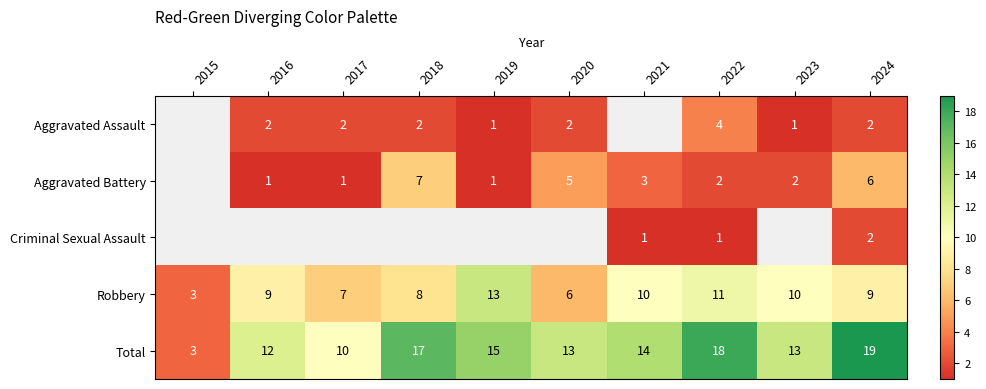

Count the number of categories in the chart.

10